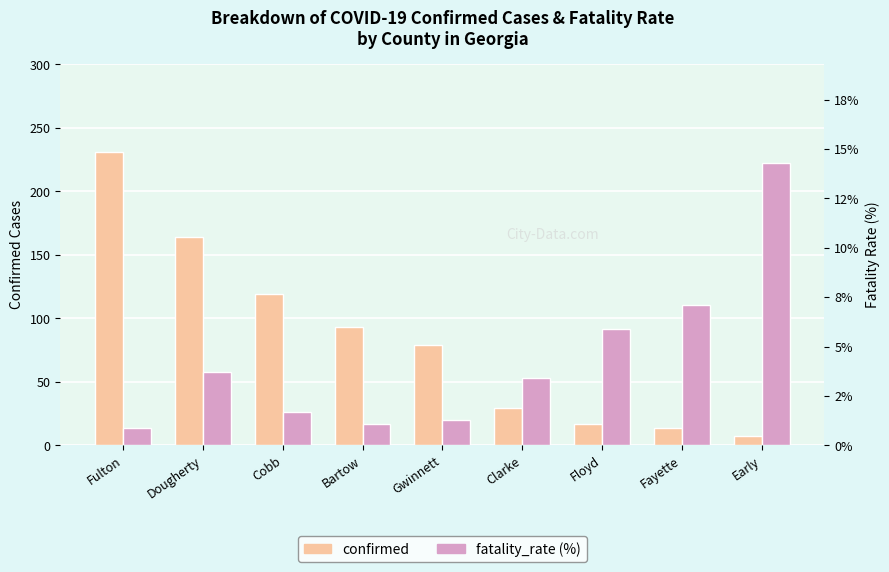

What is the total value across all series at Bartow?

94.1